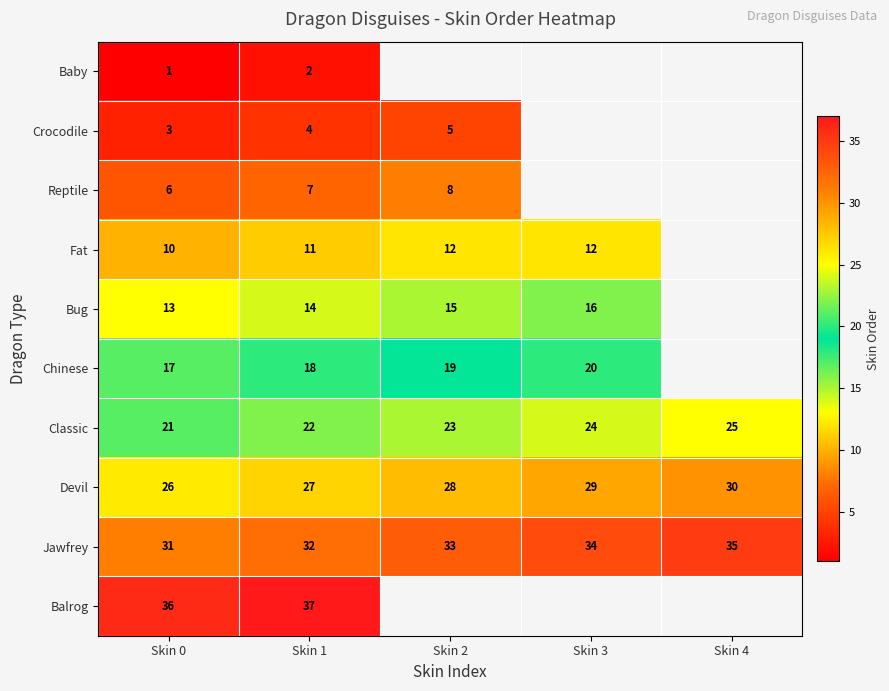

Is it true that Devil equals 41 at Skin 2?

False